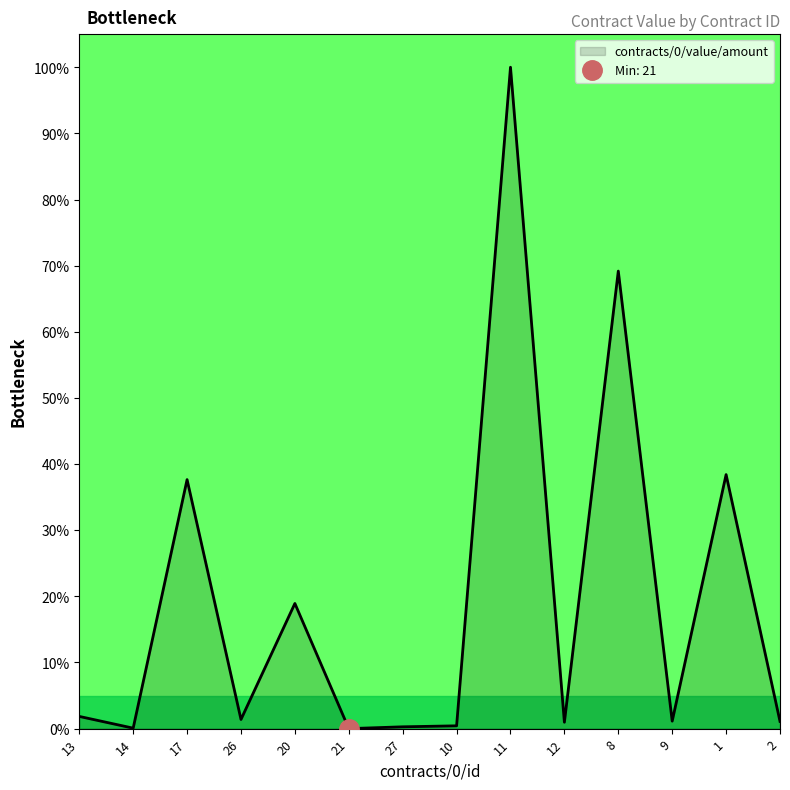

Rank the categories by value from lowest to highest.

21, 14, 27, 10, 12, 2, 9, 26, 13, 20, 17, 1, 8, 11